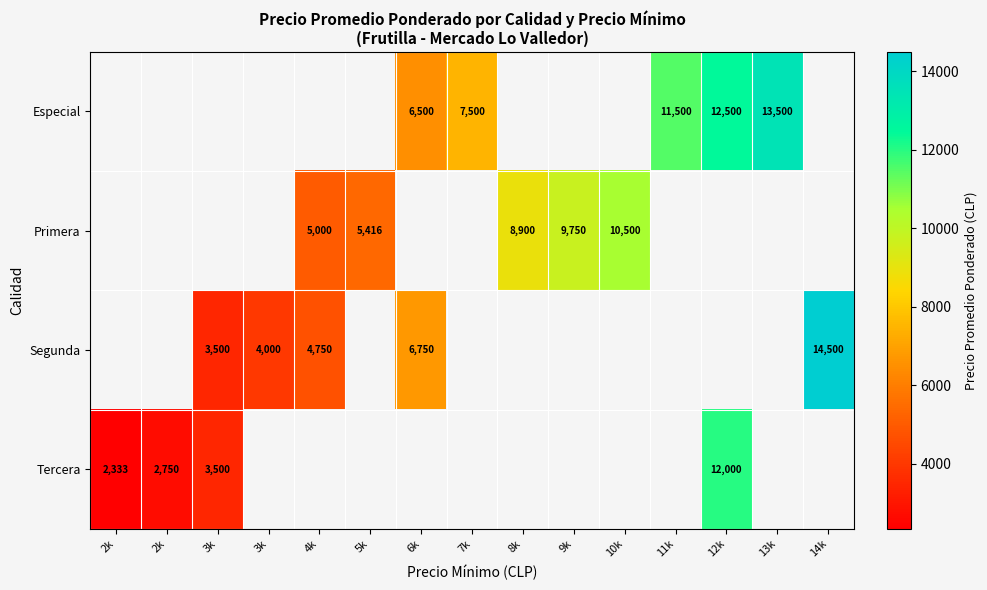

How many categories are shown in the chart?

15